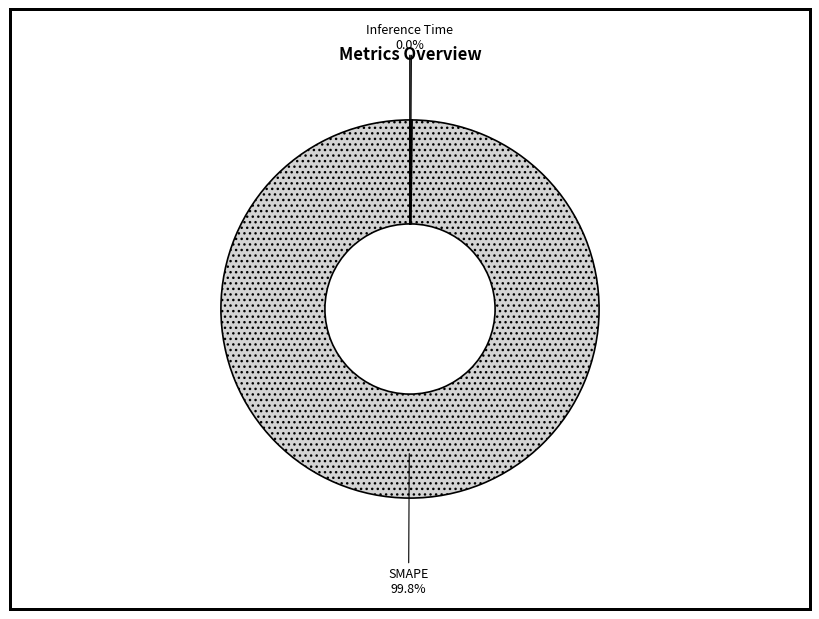

Is there a majority slice in this chart?

Yes